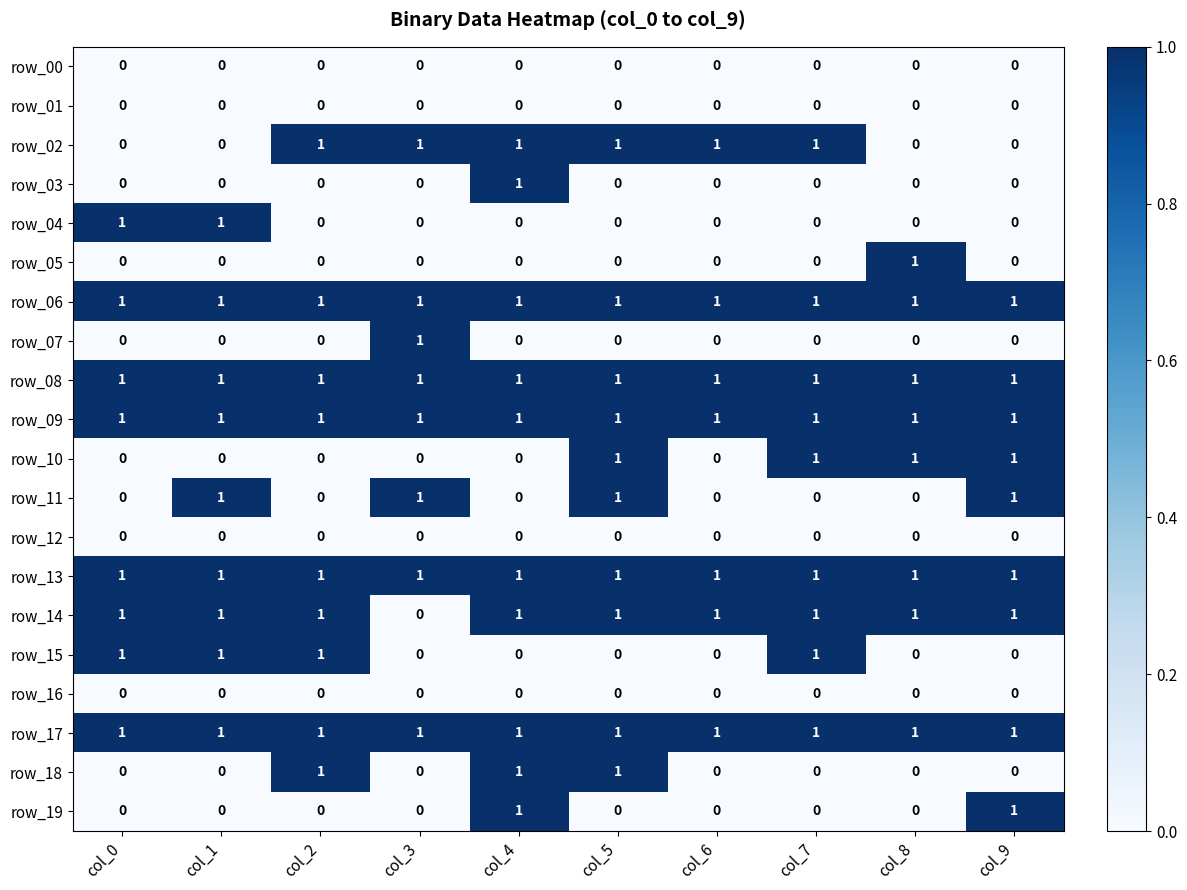

Count the number of categories in the chart.

10